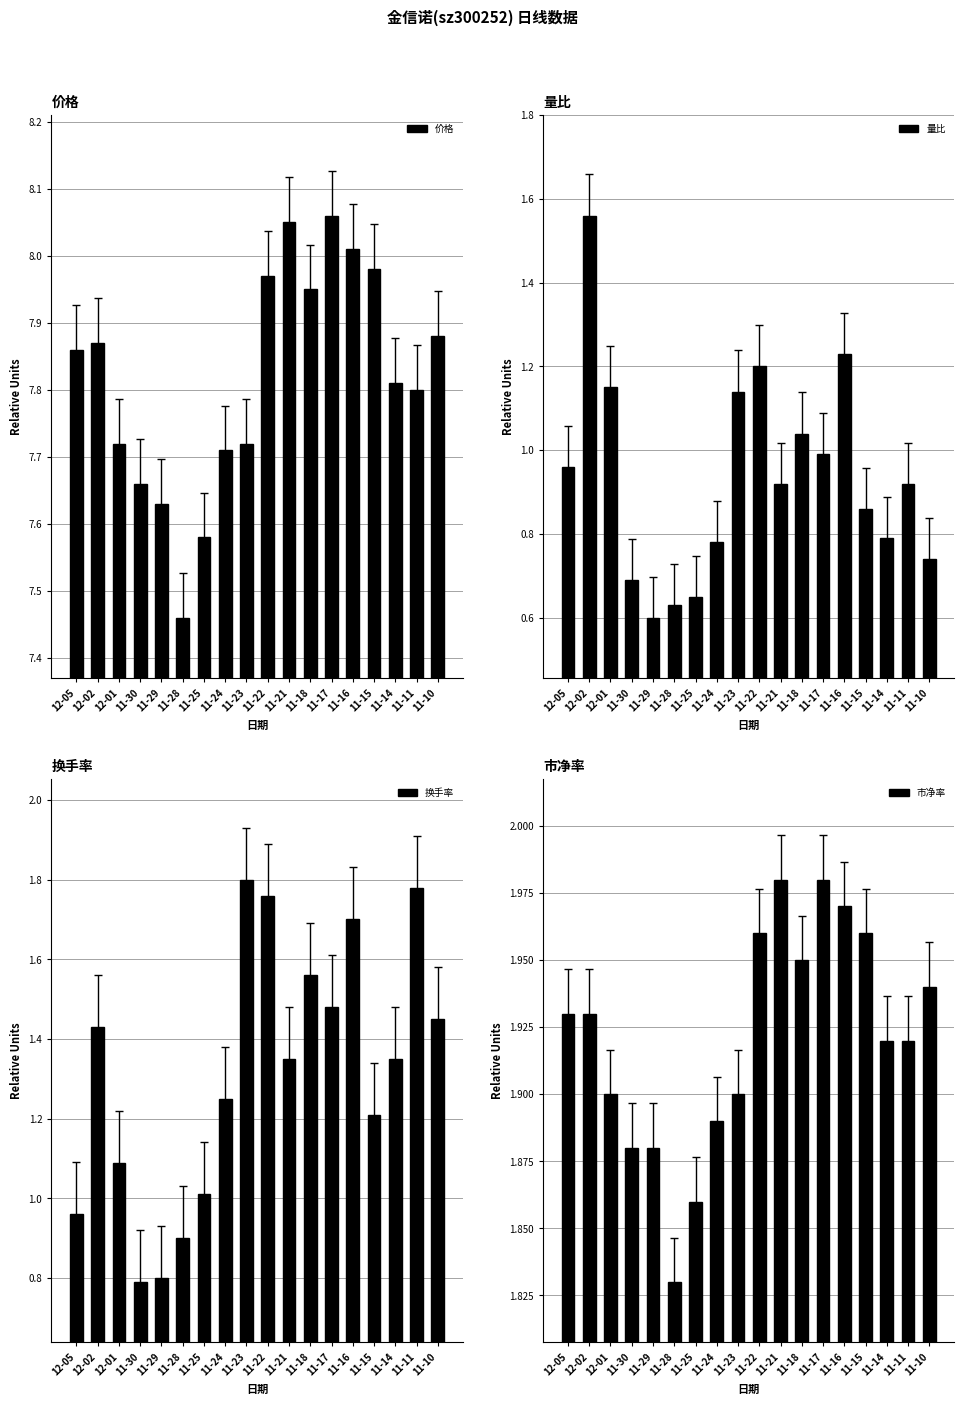

How many data points in 换手率 are less than 1?

4